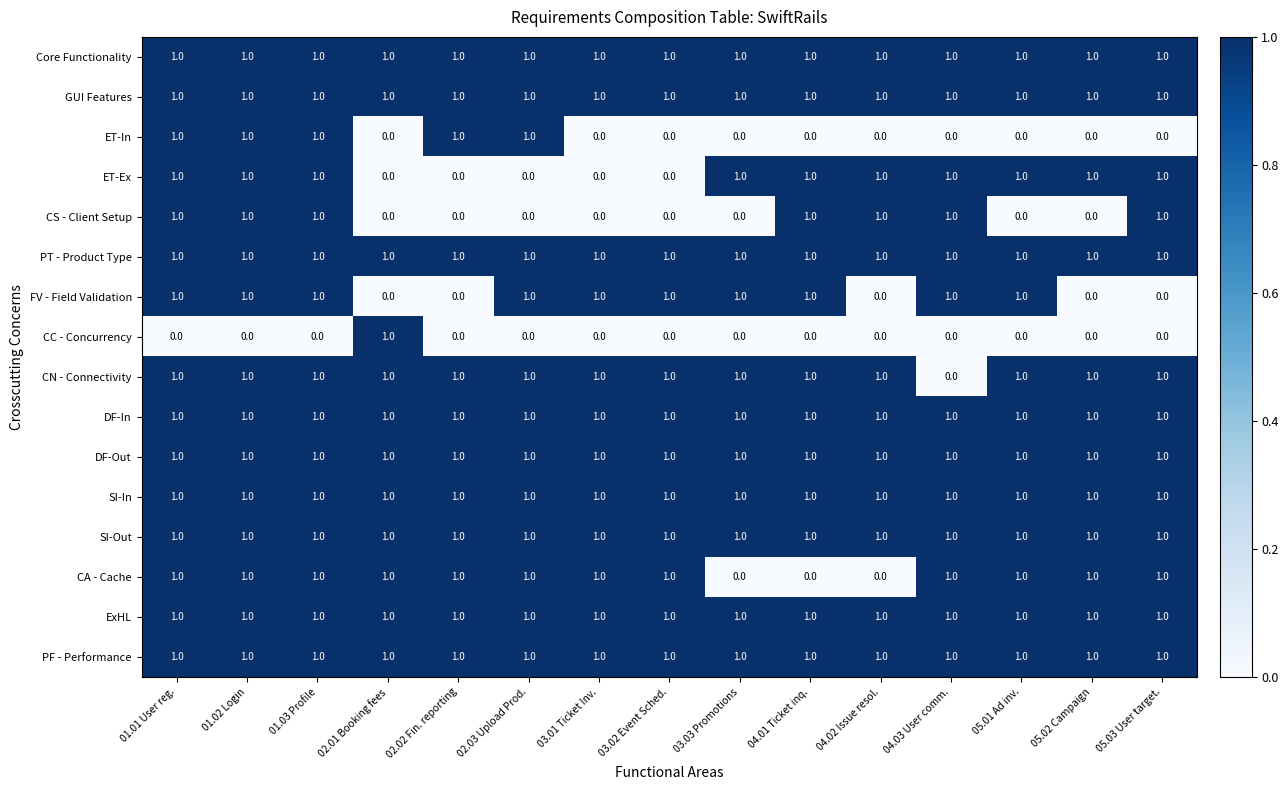

How many series are shown in this chart?

16